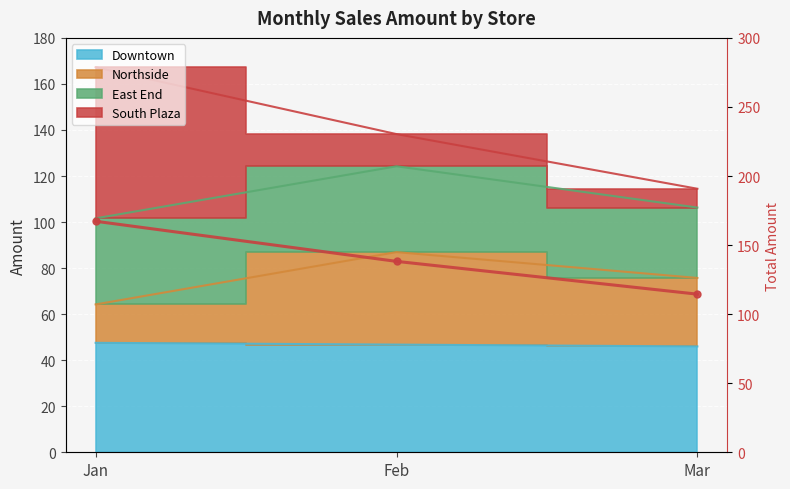

What is the approximate value at Mar?

114.5